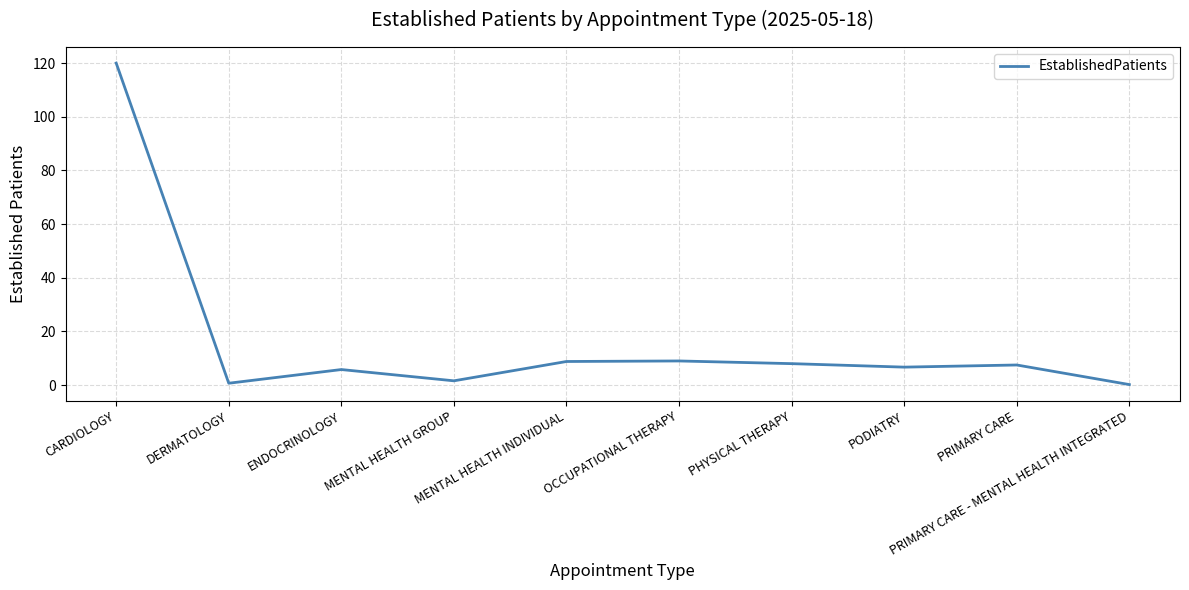

Which category has the highest value across all series?

CARDIOLOGY